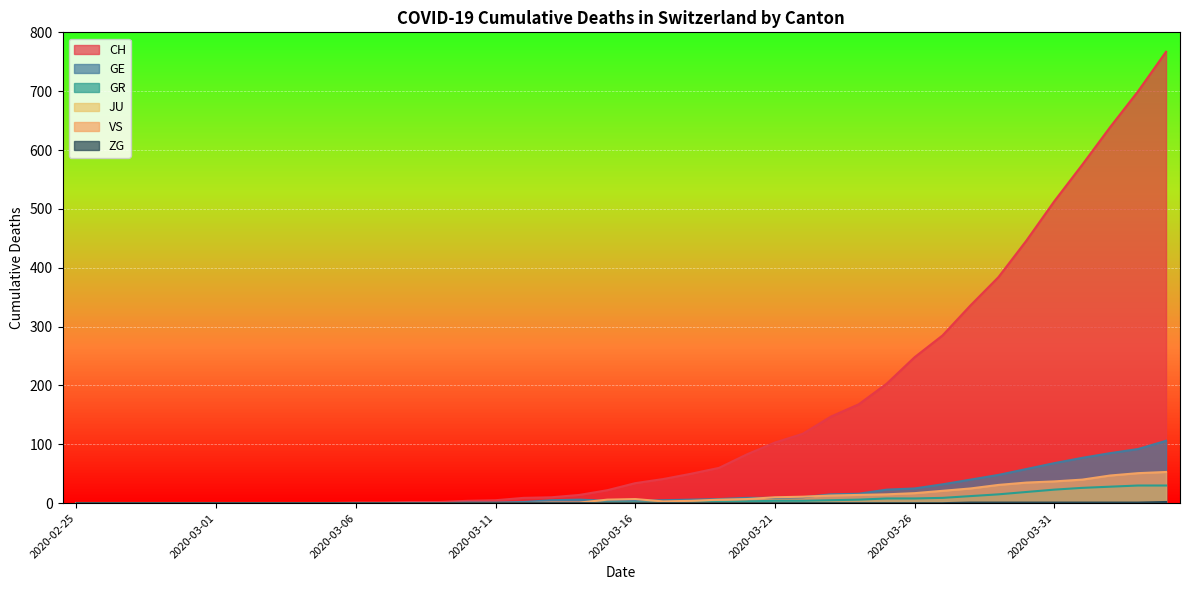

Between 2020-03-22 and 2020-02-27, which is larger?

2020-03-22